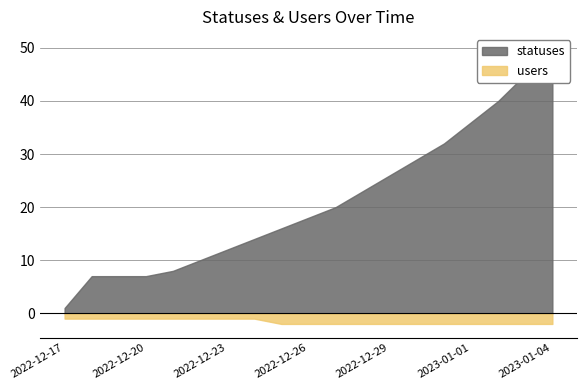

Which label corresponds to the smallest value in the chart?

2022-12-17